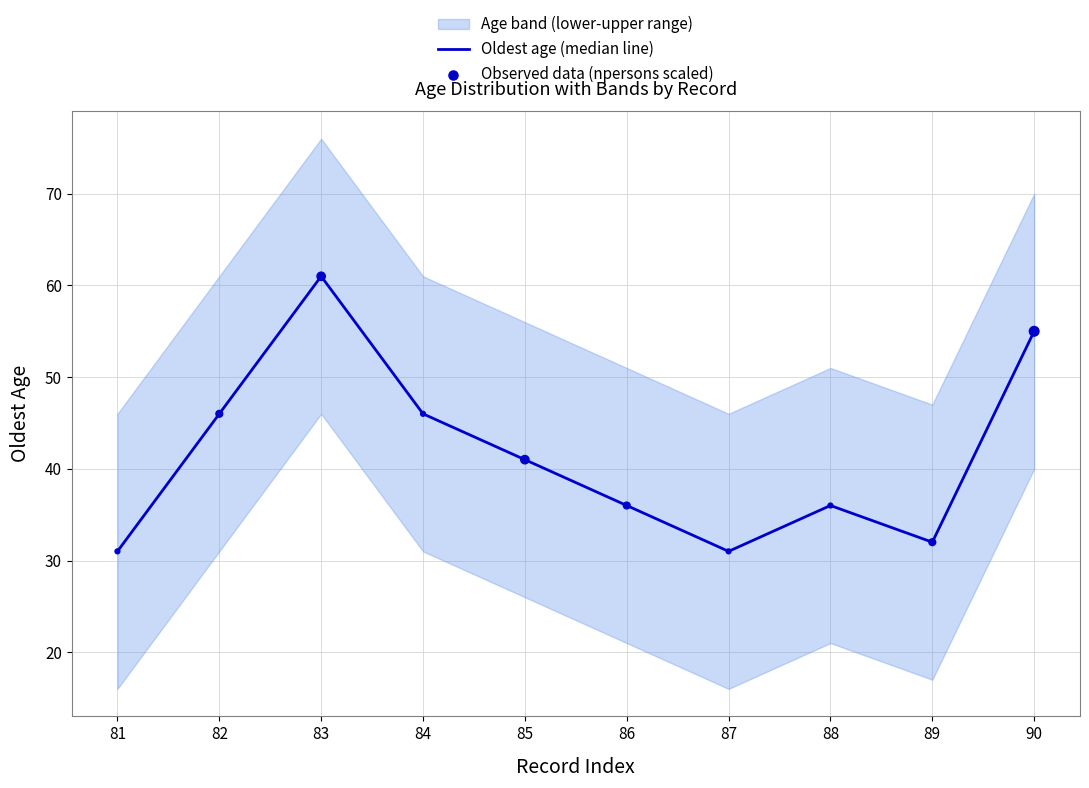

Is the value of Oldest age (median line) at 90 greater than the value of Observed data (npersons scaled) at 88?

Yes